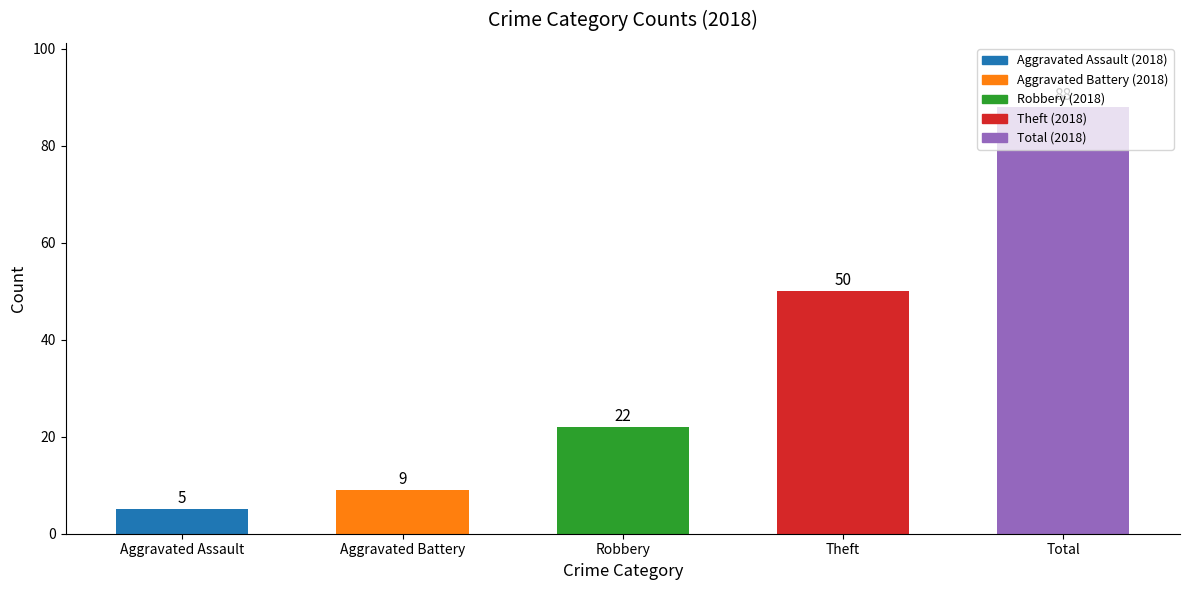

What is the difference between the values at Aggravated Assault and Theft?

45